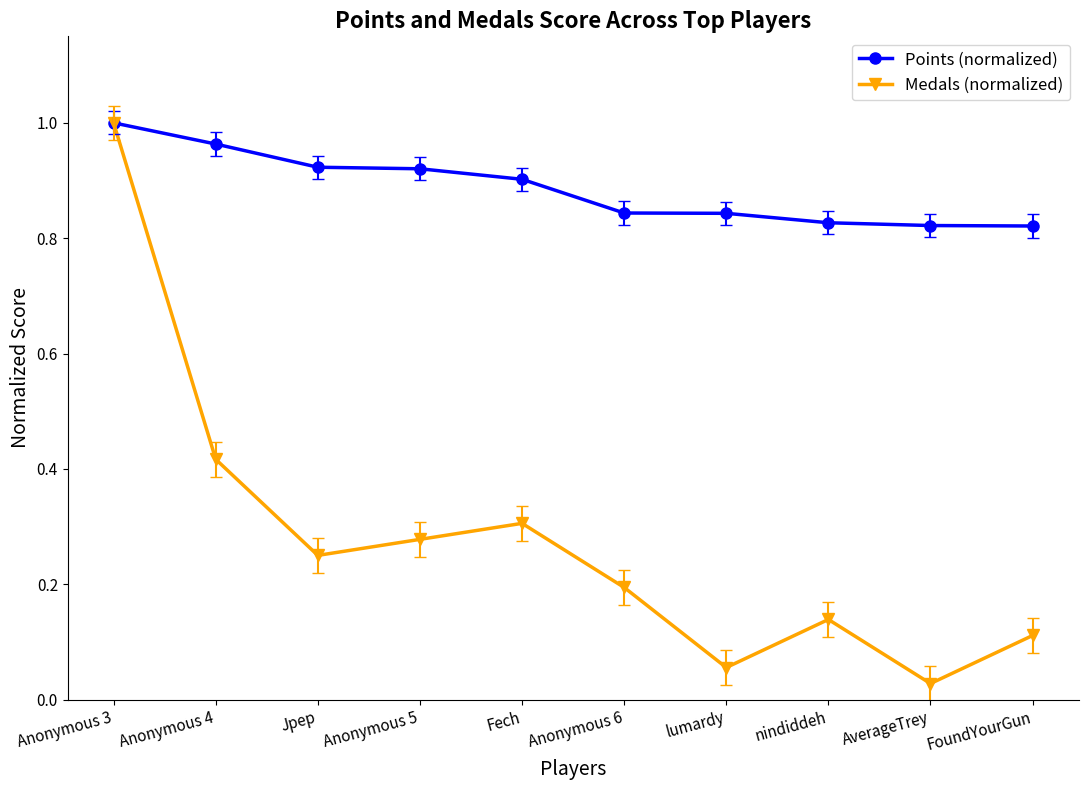

At which category does the chart reach its minimum across all series?

AverageTrey